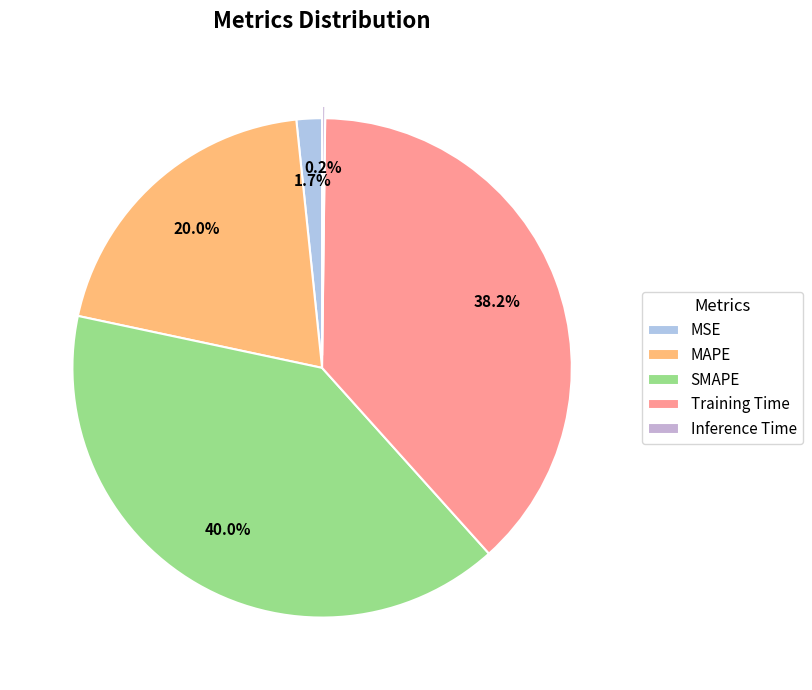

How many segments does this pie chart have?

5